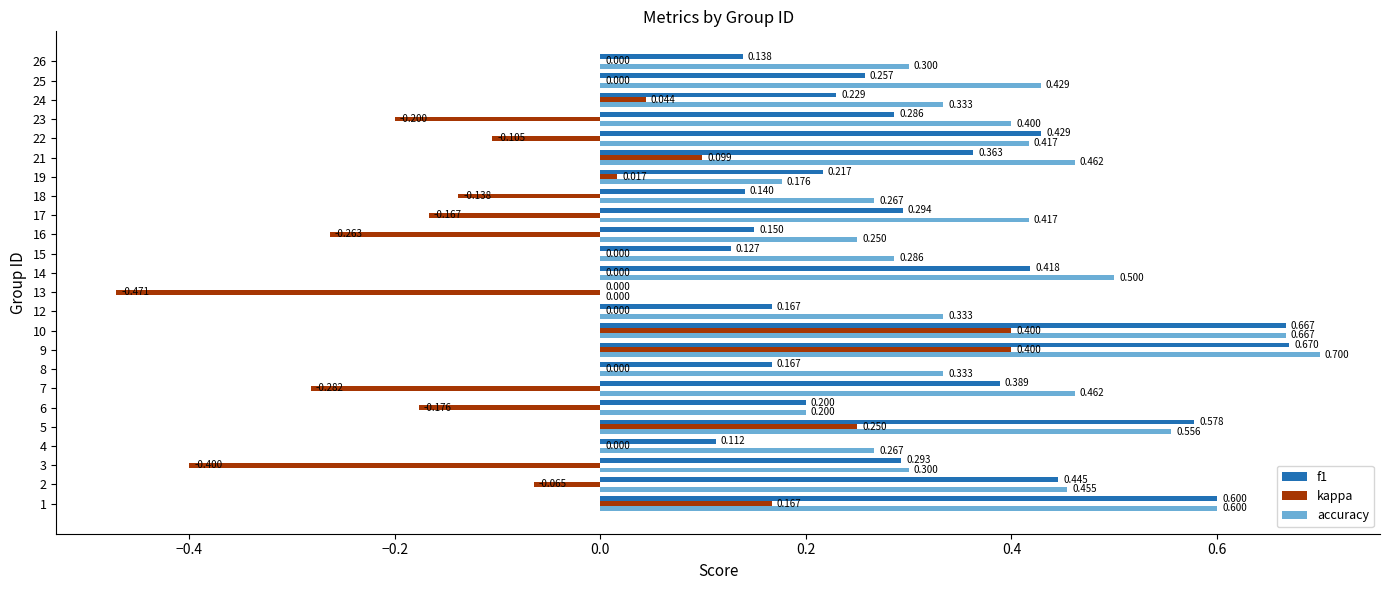

Is the value of kappa at 16 greater than the value of accuracy at 17?

No